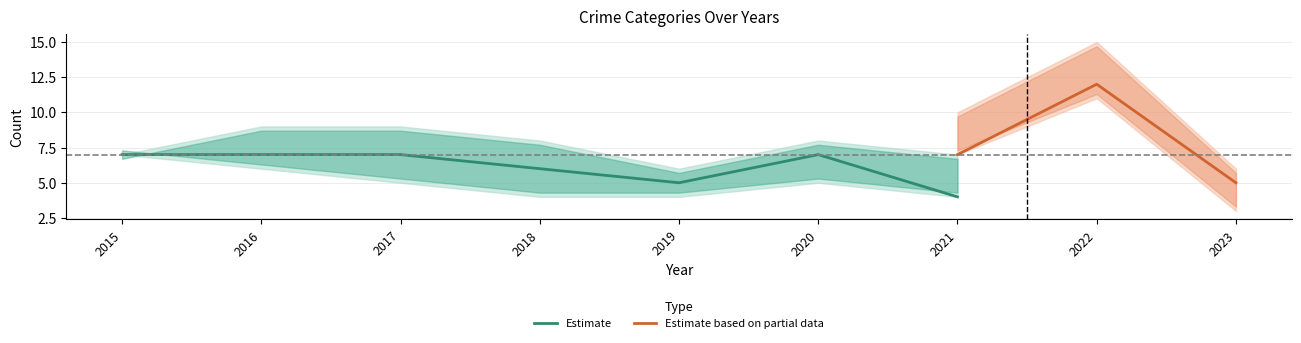

The value of Estimate at 2016 is 7. True or false?

True